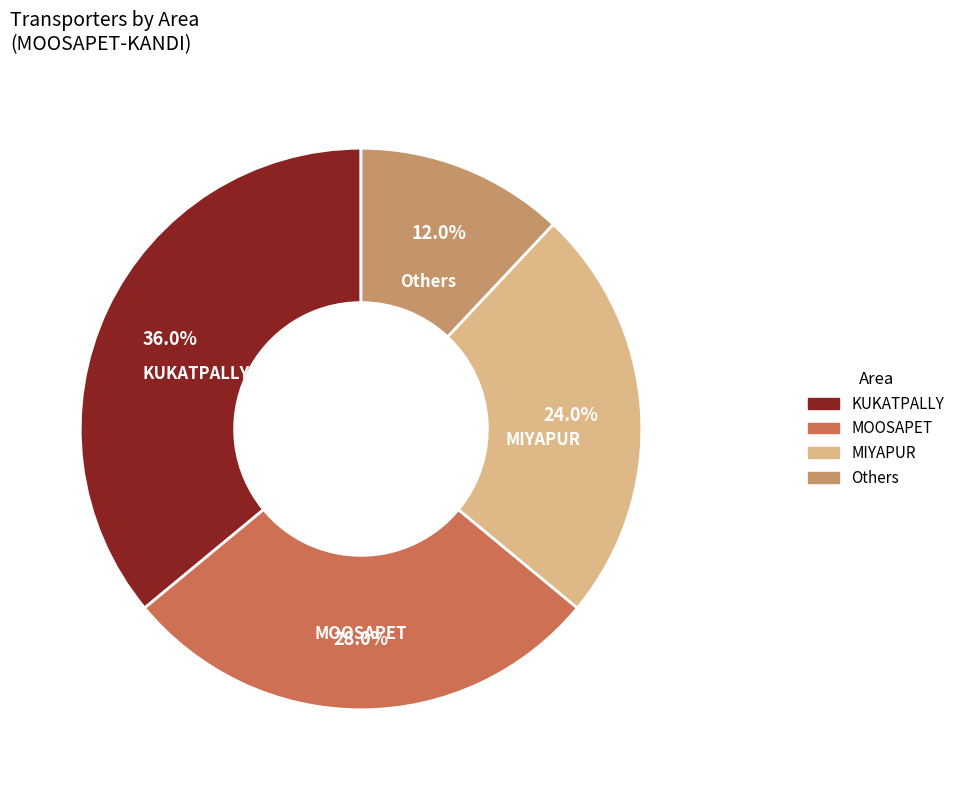

Does any single category account for the majority?

No